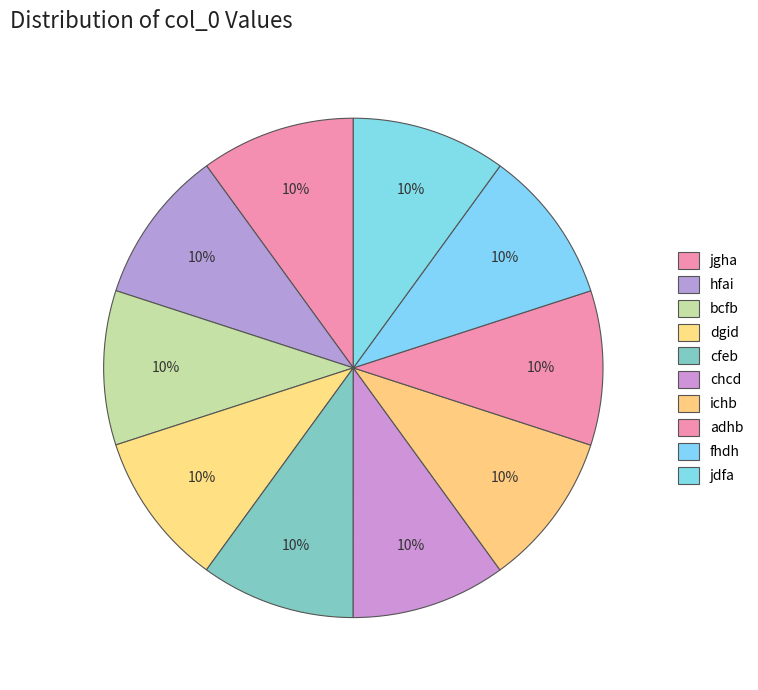

Does chcd account for over 50% of the chart?

No